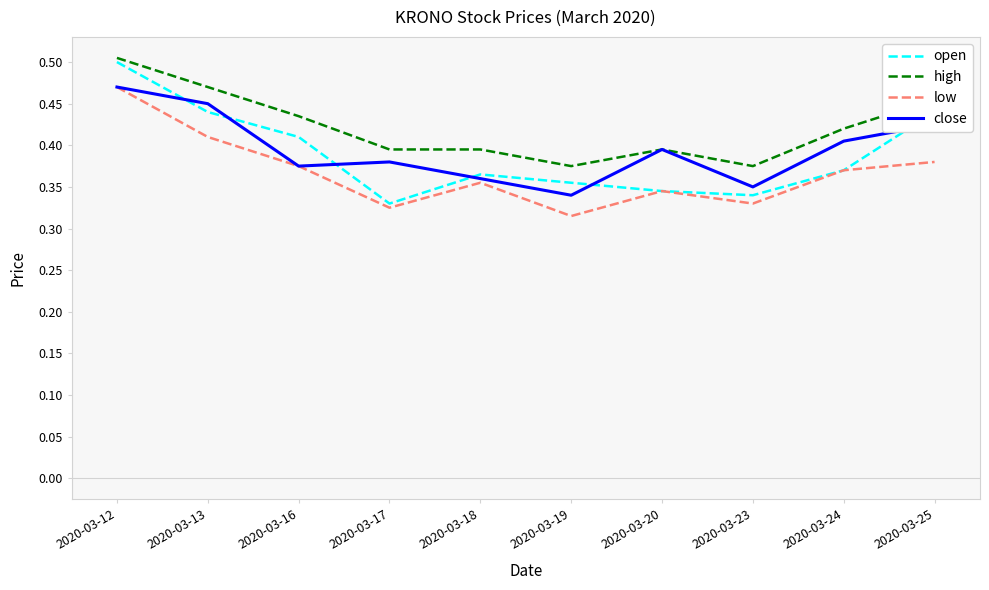

What is the total value across all series at 2020-03-24?

1.6